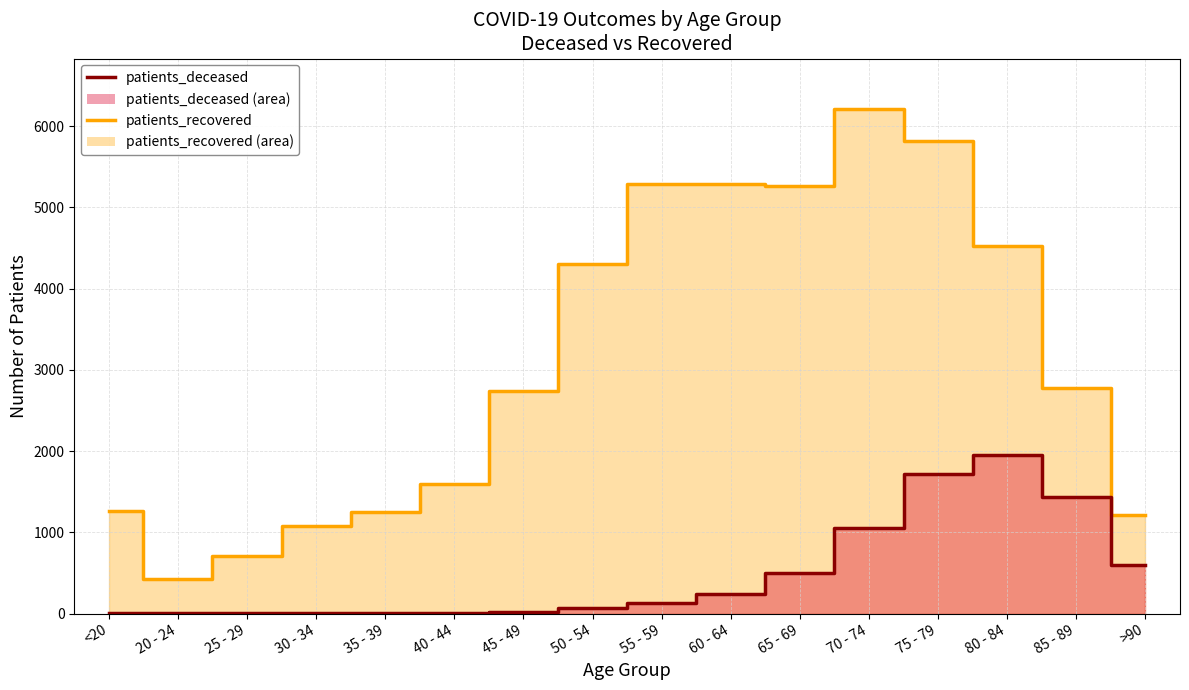

What is the label of the 4th point from the left?

30 - 34